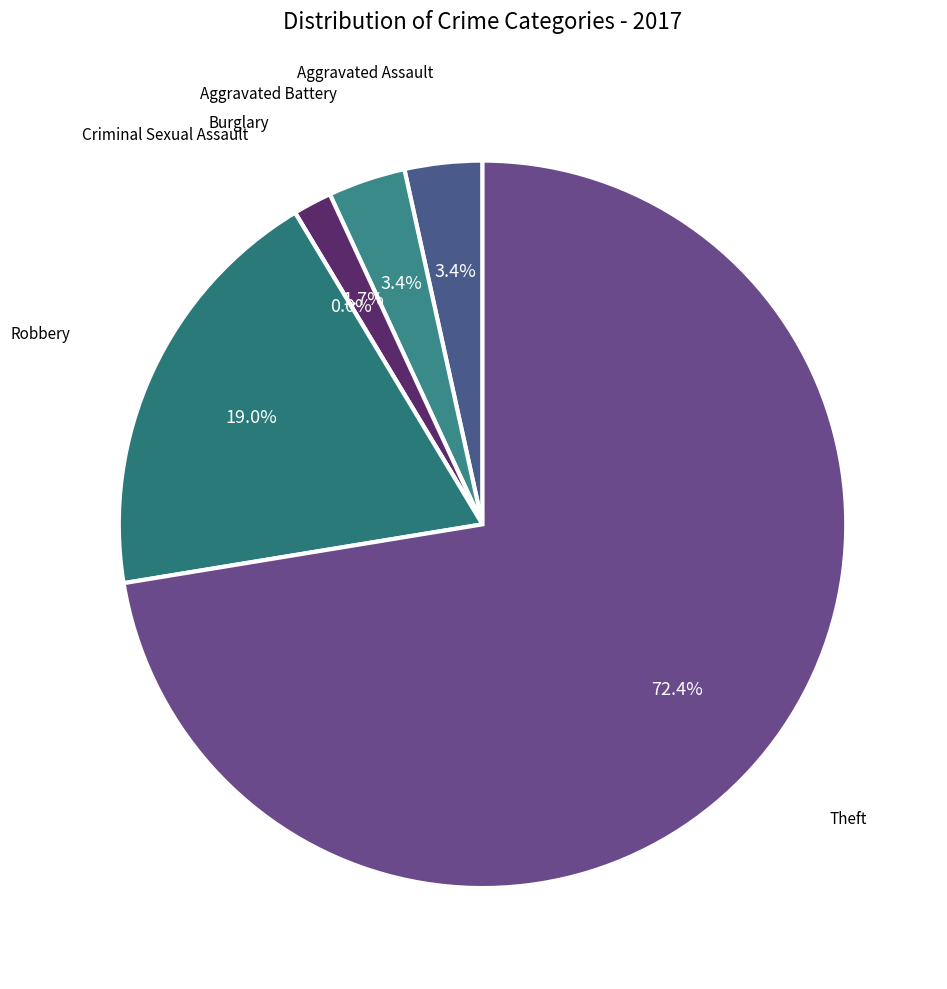

How many slices are in this pie chart?

6